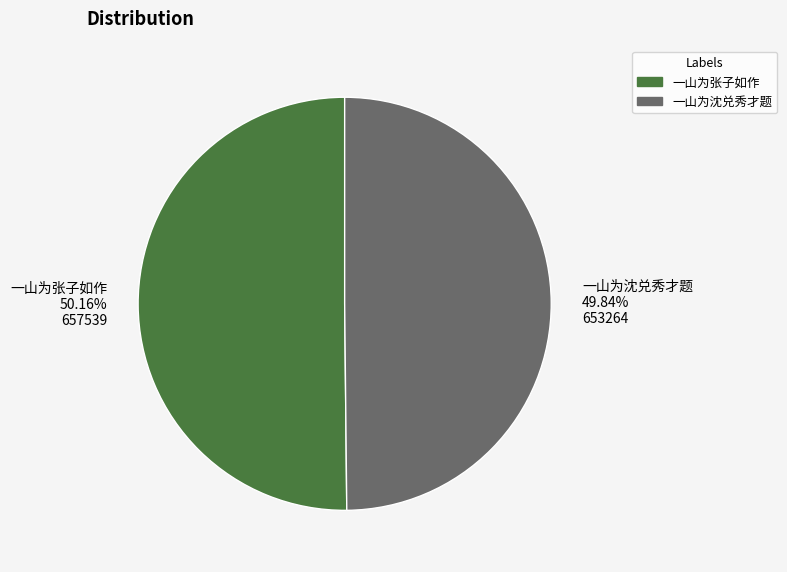

True or false: 一山为张子如作 accounts for 50% of the total.

True